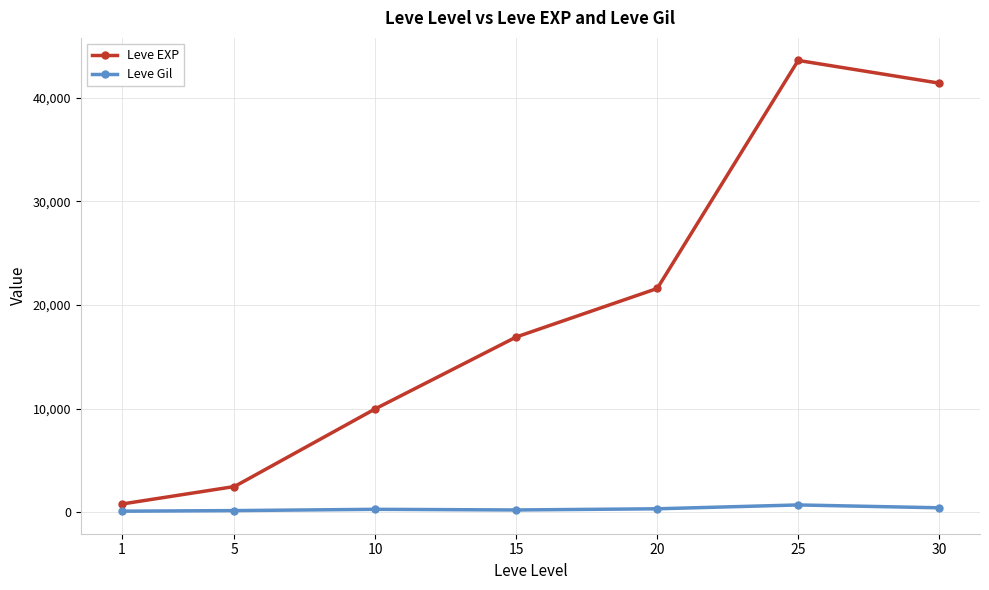

How many categories are shown in the chart?

7